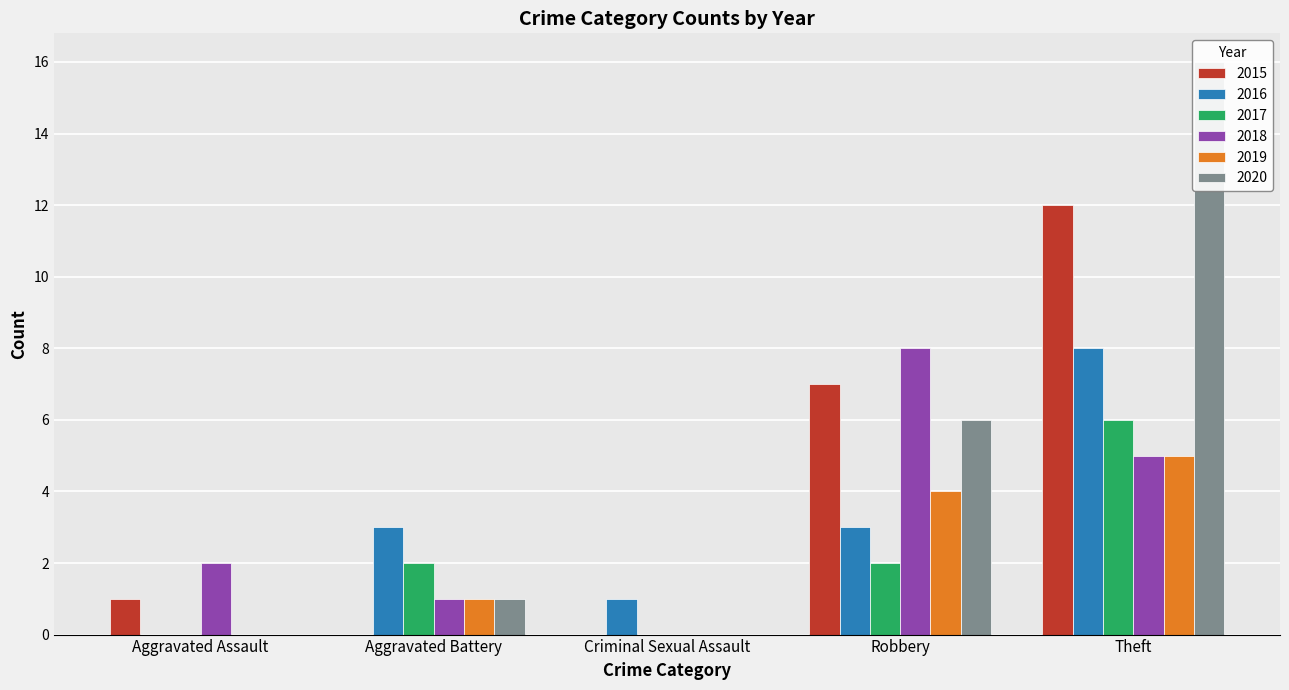

Which series has the largest range (max minus min)?

2020